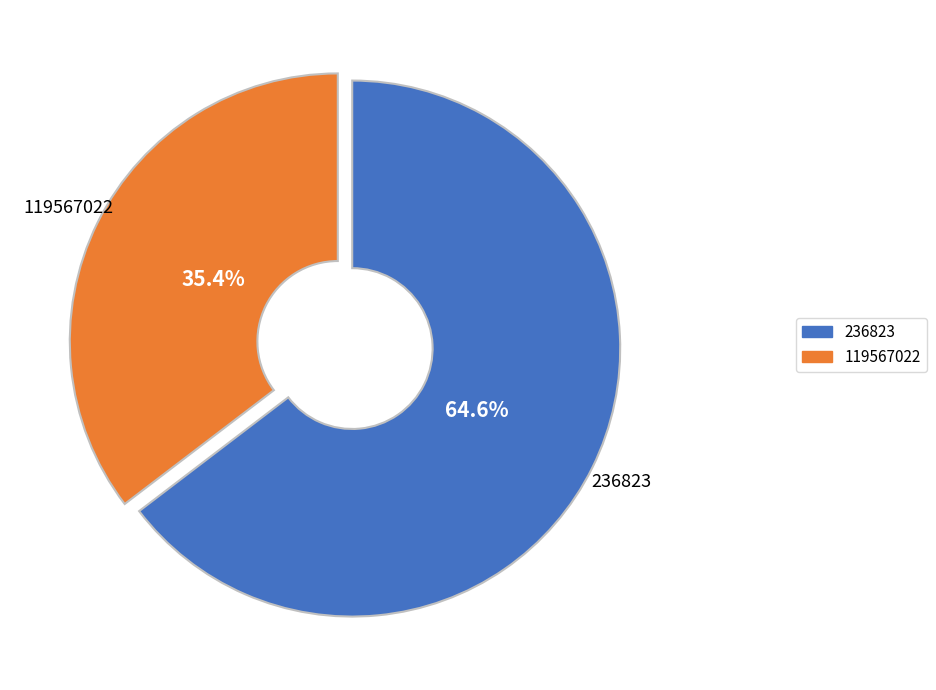

The 236823 slice represents 55% of the pie. True or false?

False